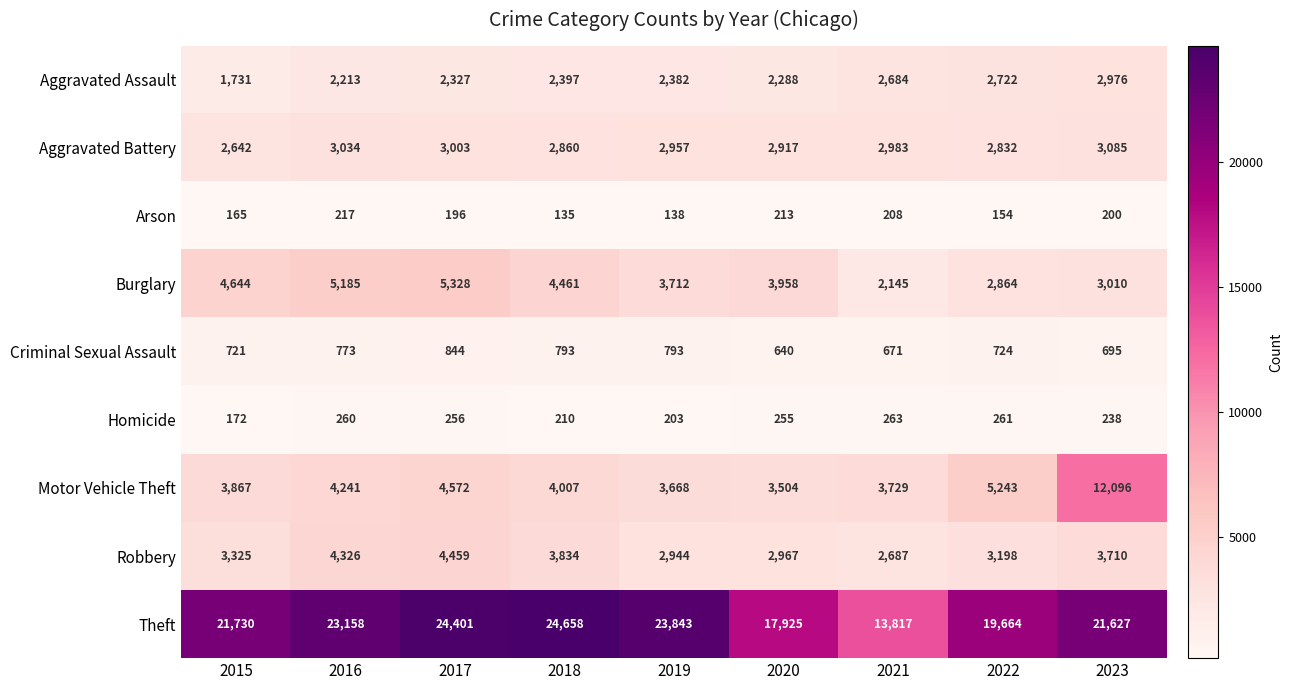

What is the difference between the highest and lowest values at 2015?

21565